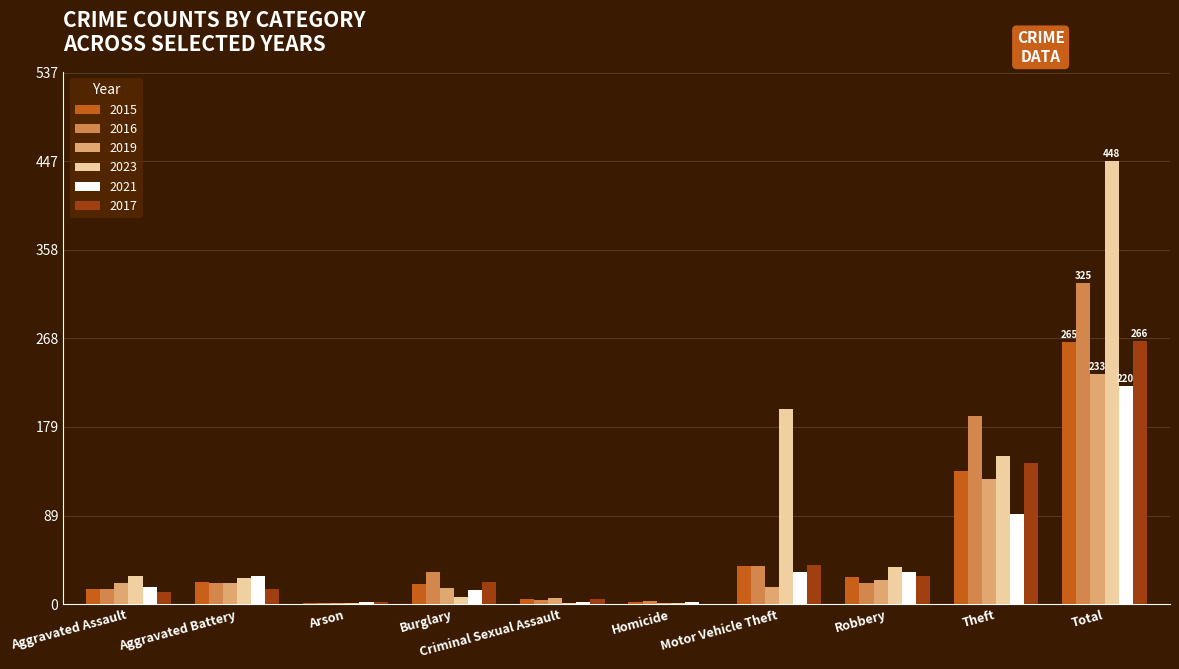

Between Robbery and Theft, which series saw the biggest shift?

2016